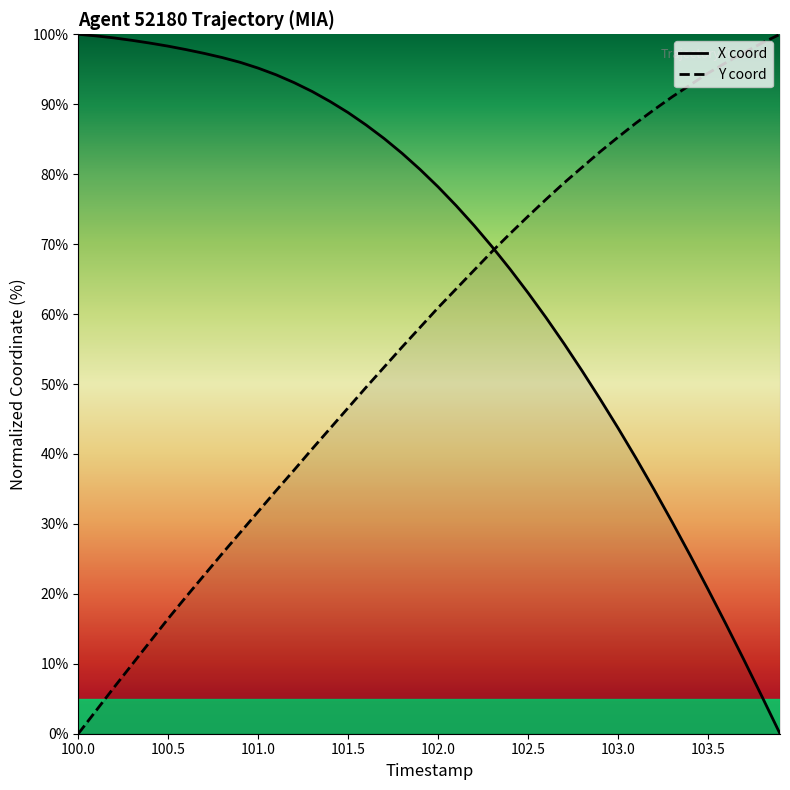

How many values in X are above zero?

39